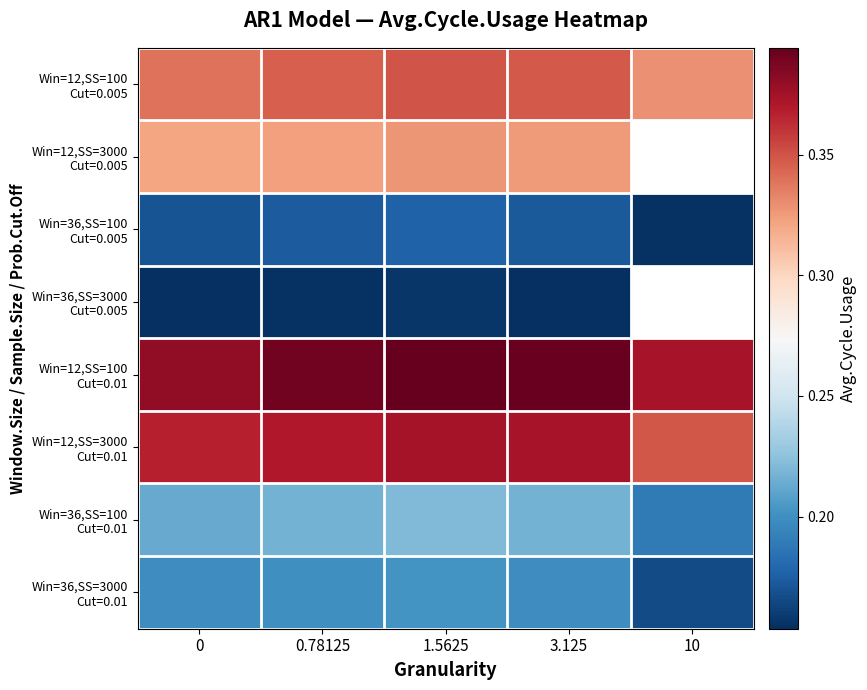

At which category is the sum across all series the highest?

1.5625